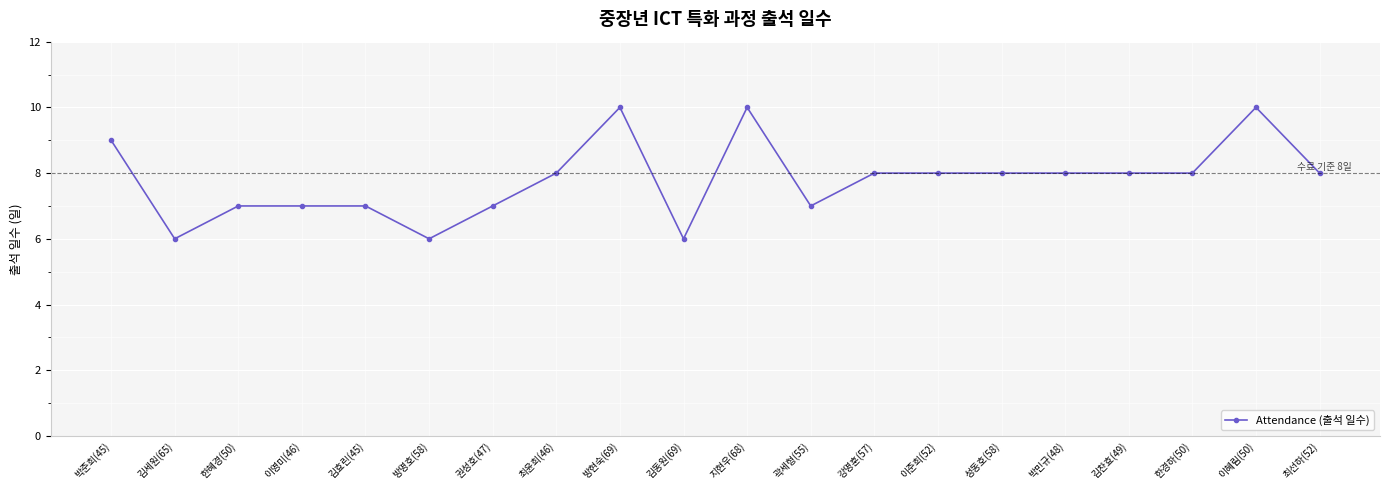

How many lines are shown in the chart?

1